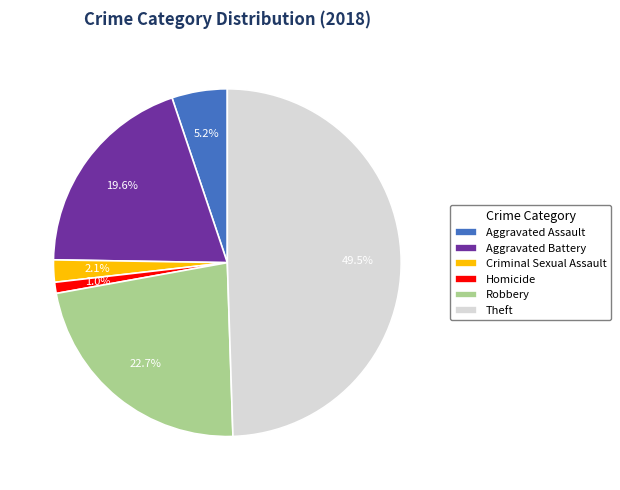

What is the ratio of the value at Robbery to the value at Theft?

0.5